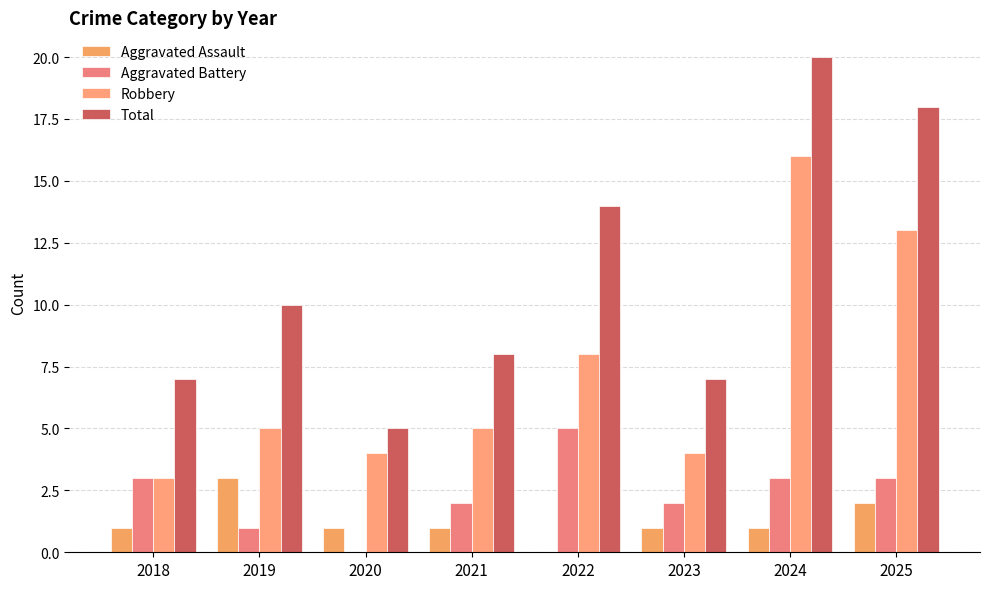

What is the difference between the Total values at 2024 and 2025?

2